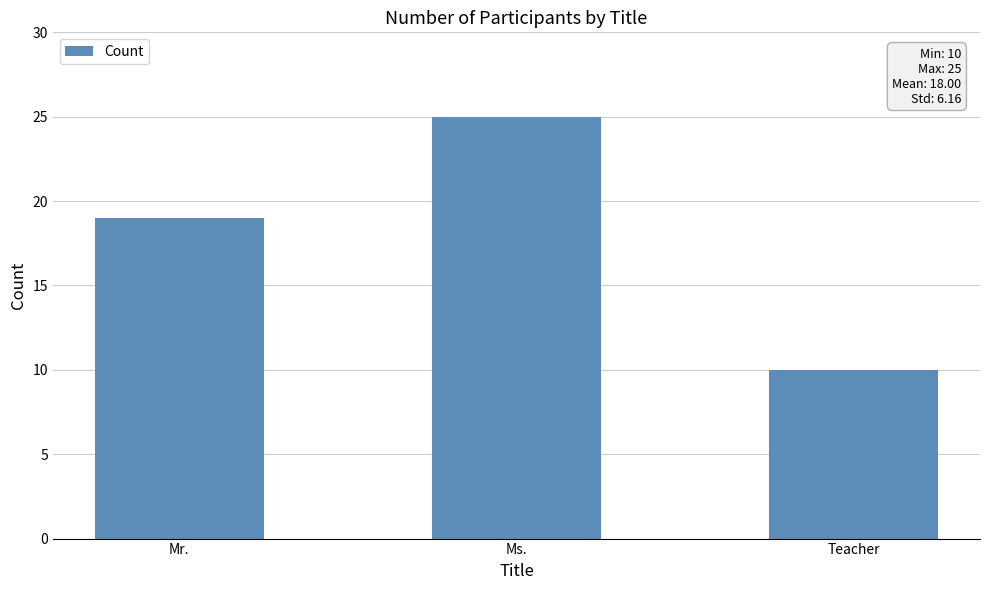

What is the change in value from Mr. to Teacher?

-9